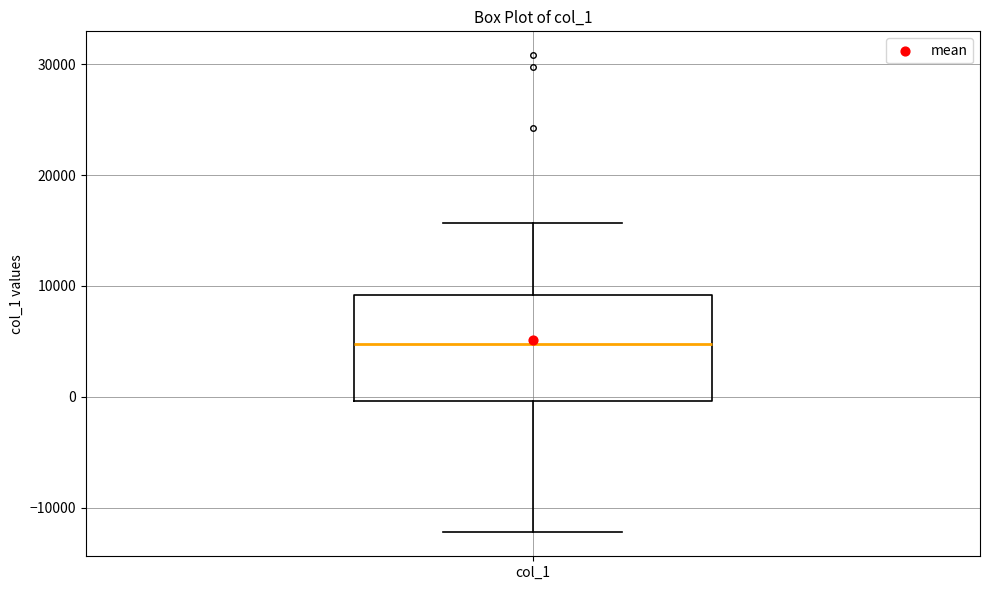

Read this box plot against the y-axis: the position of the median line, the range covered by the box, and the ends of both whiskers. The values are not printed on the chart, so give them approximately, as read against the axis.

median 5000, box 0 to 9000, whiskers -12000 to 16000